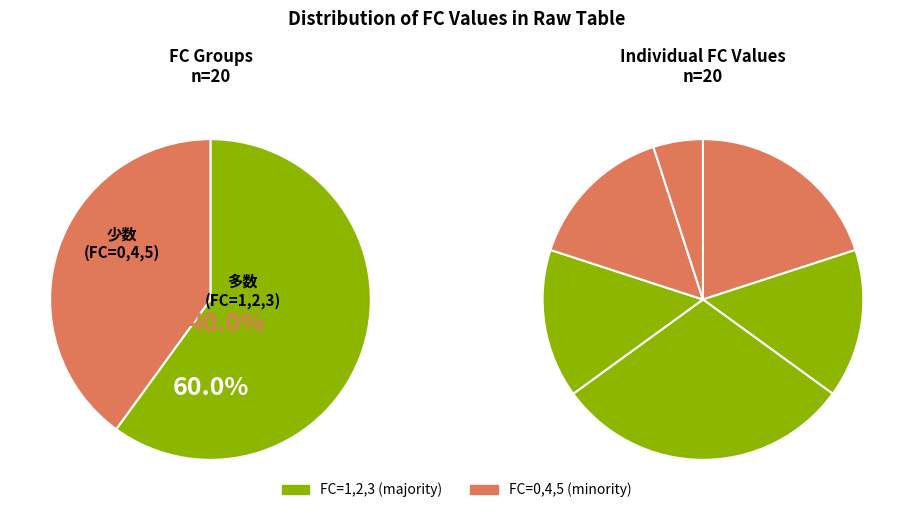

Is there a majority slice in this chart?

No